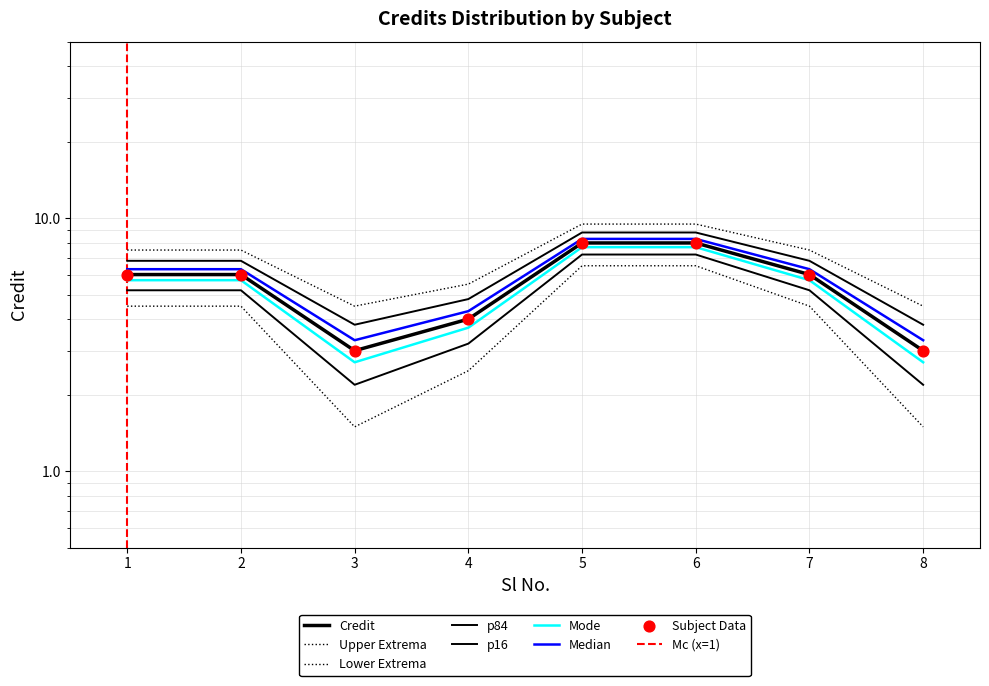

What is the change in value from 4 to 7?

+2